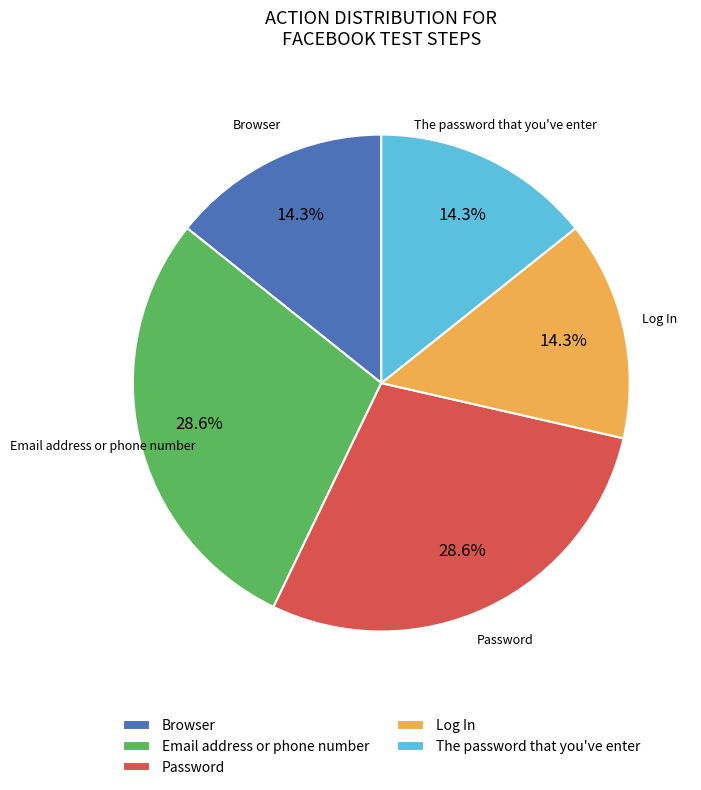

How many segments does this pie chart have?

5